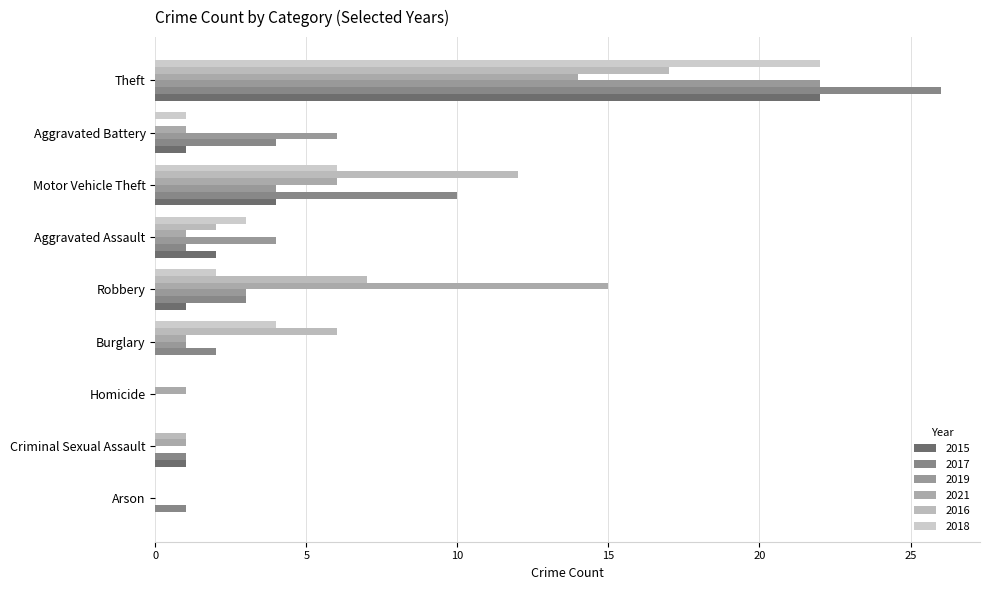

Which series changed the most between Arson and Burglary?

2016